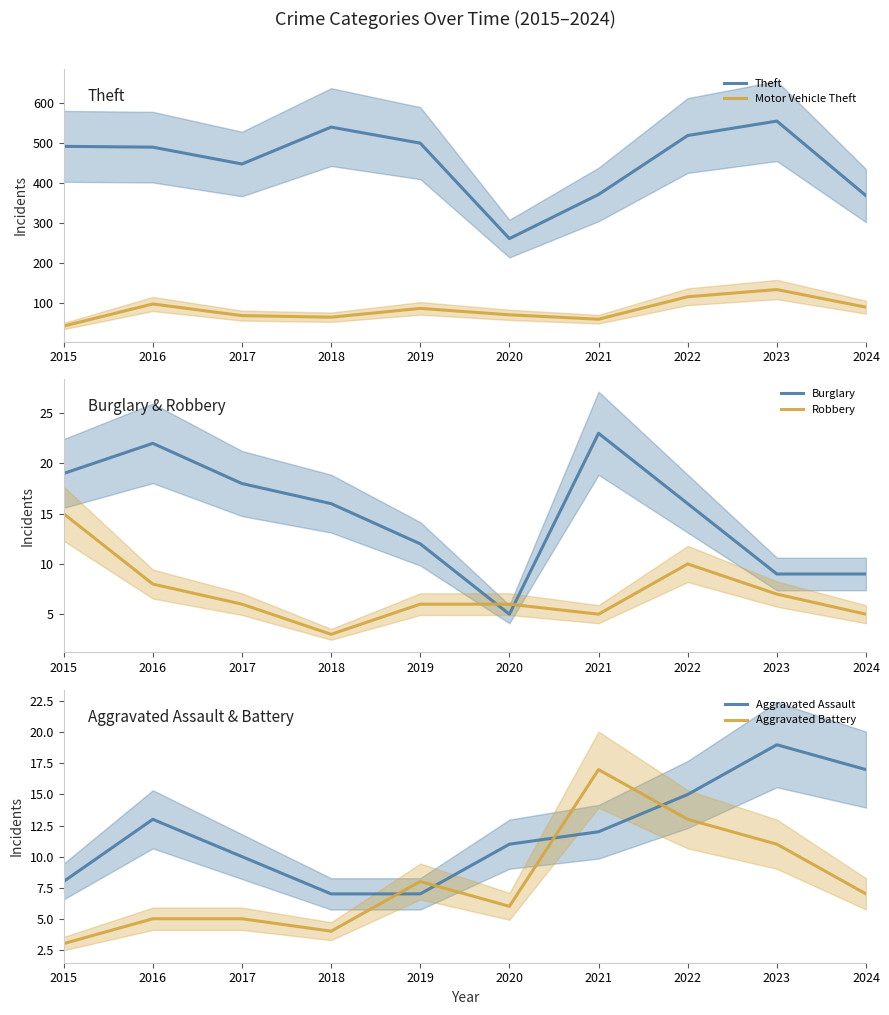

Which series has the largest total across all categories?

Theft